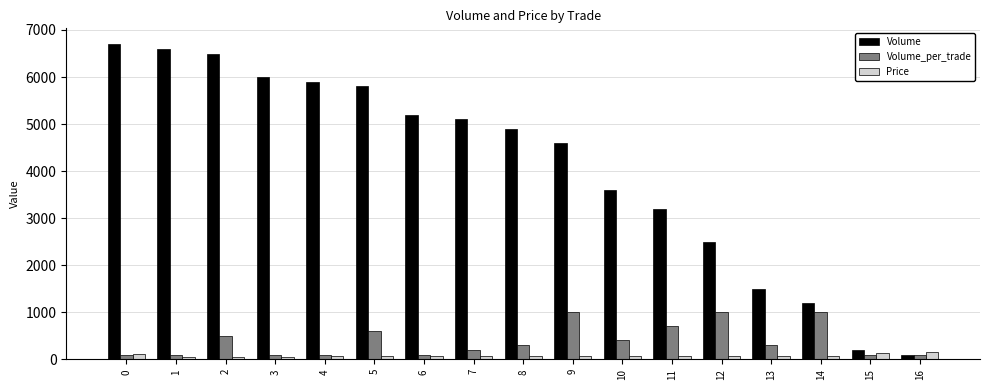

What is the greatest value displayed?

6700